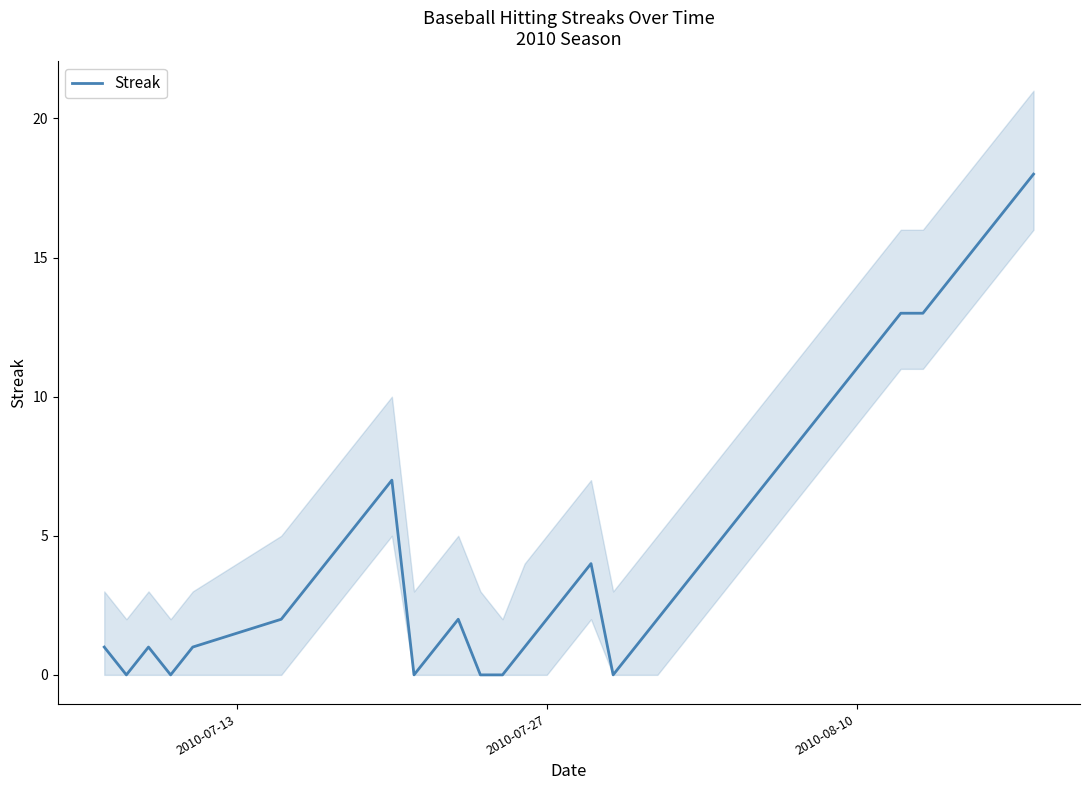

Reading right to left, list all the values displayed in this chart.

18	17	16	15	14	13	13	12	11	10	9	8	7	6	5	4	3	2	1	0	4	3	2	1	0	0	2	1	0	7	6	5	4	3	2	1	0	1	0	1